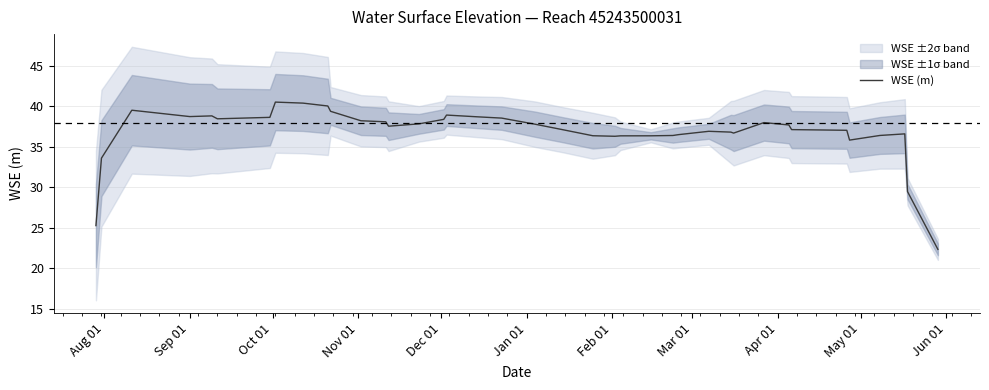

Reading left to right, what are all the values shown in this chart?

25.3	33.6	39.5	38.7	38.8	38.5	38.6	40.5	40.4	40.0	39.4	38.2	38.1	37.5	37.8	38.4	38.9	38.7	38.5	37.8	37.1	36.4	36.3	36.4	36.4	36.4	36.5	36.9	36.8	36.7	38.0	37.7	37.1	37.1	37.0	35.8	36.4	36.6	29.5	22.3